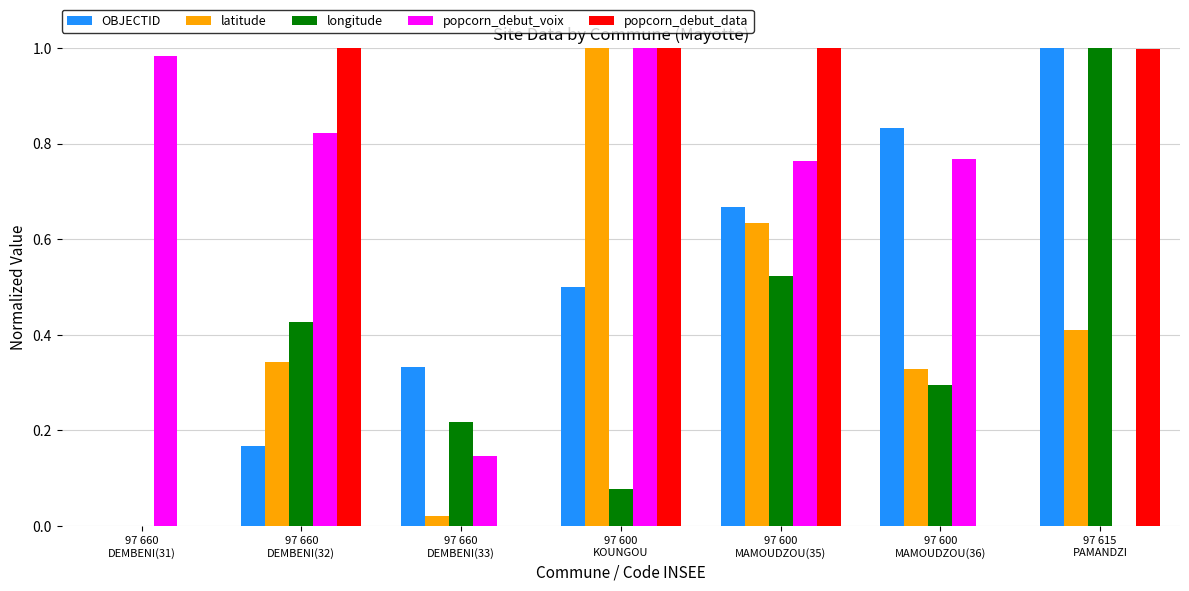

Which series has the largest total across all categories?

popcorn_debut_voix